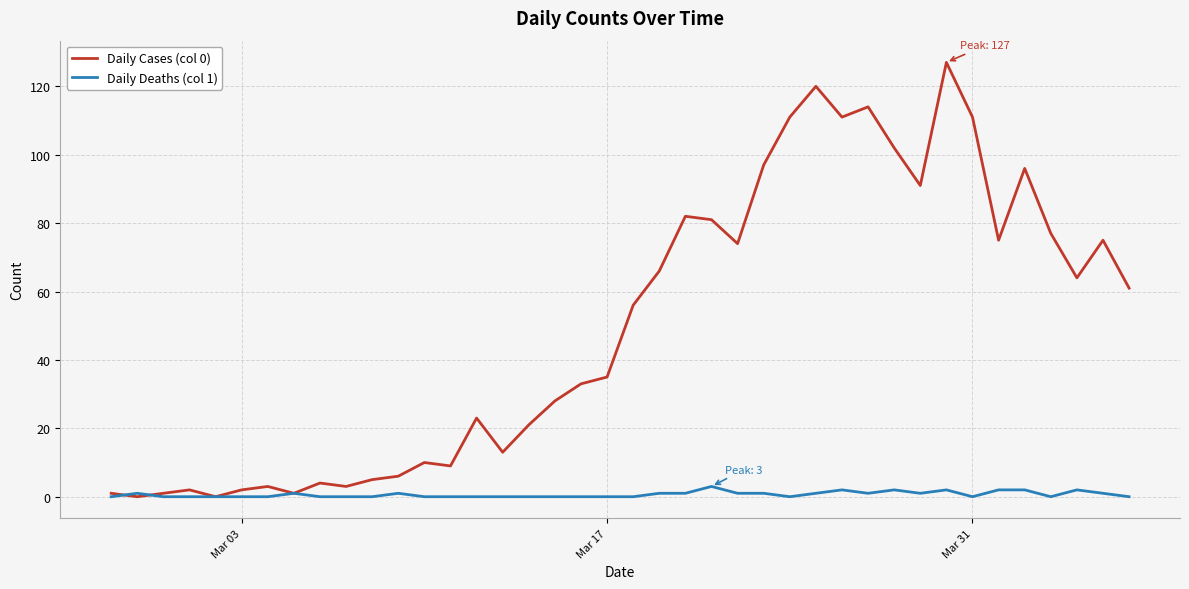

What is the average value of the Daily Cases (col 0) series?

50